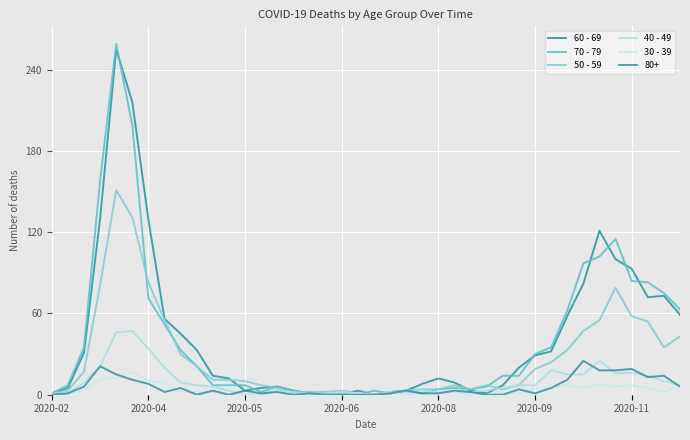

How many interior local peaks does the 70 - 79 series have?

6